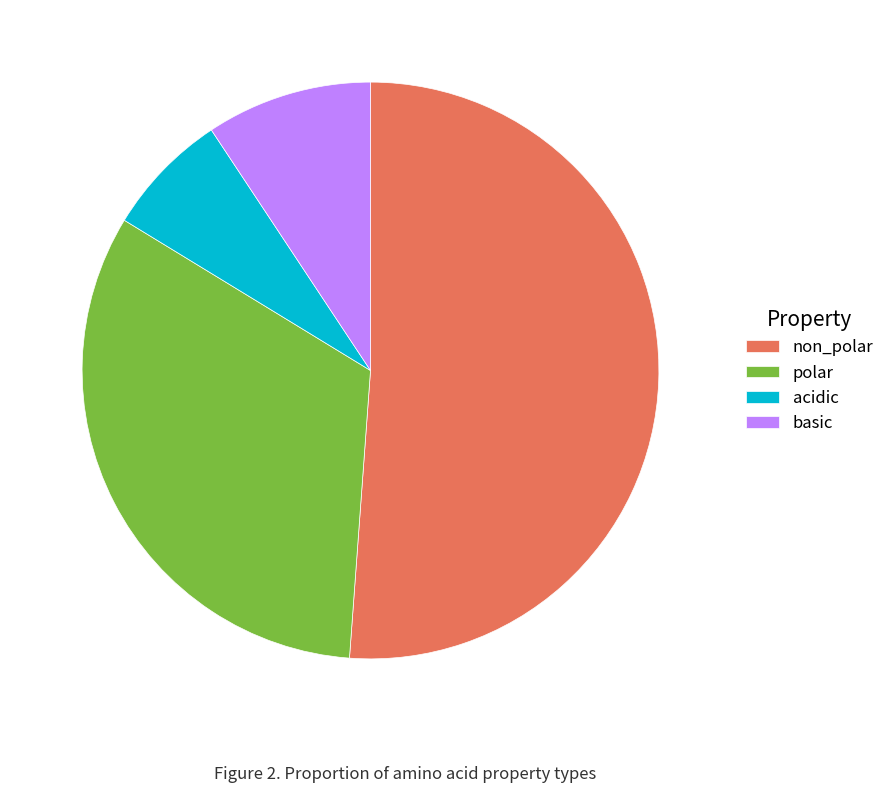

Is it true that acidic is 19% of the pie?

False